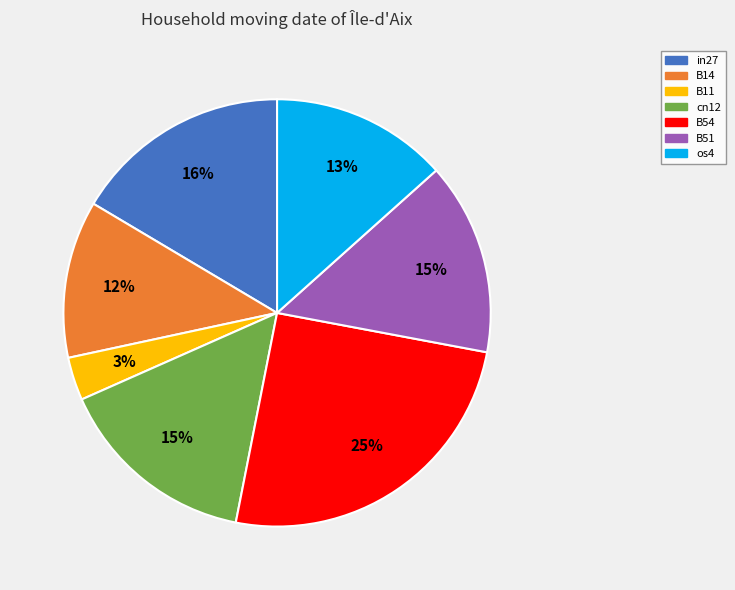

To the nearest percent, what is the difference between the largest and smallest slice percentages?

22%